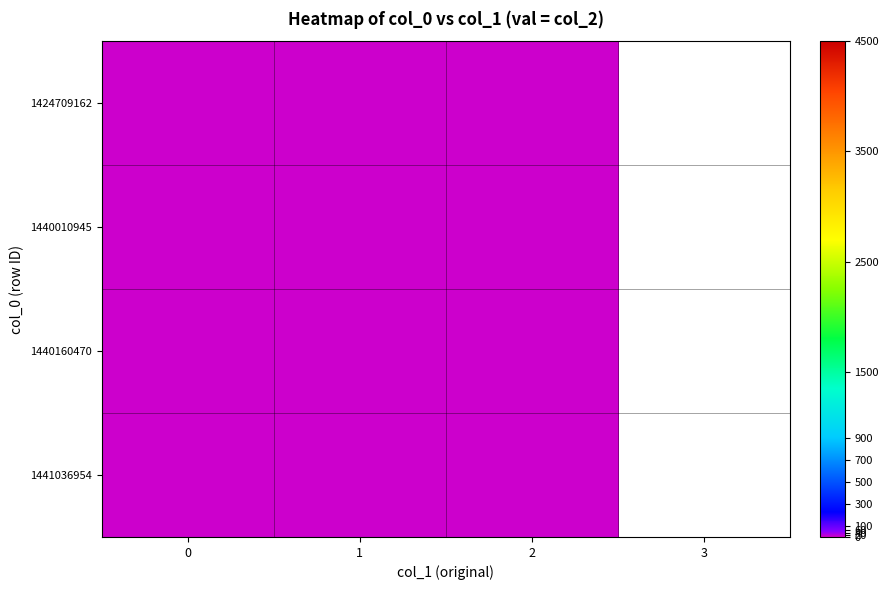

How many categories are shown in the chart?

3